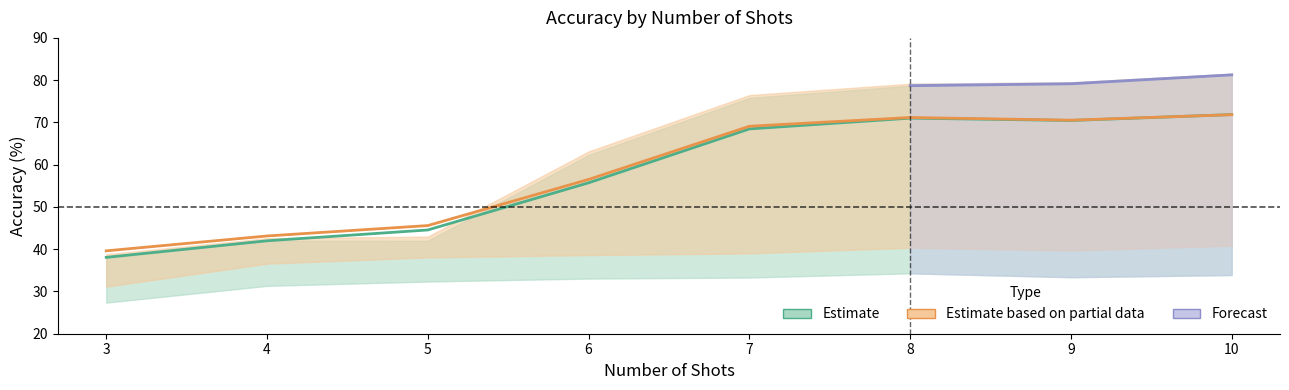

The F series shows 25.3 at 10. True or false?

False